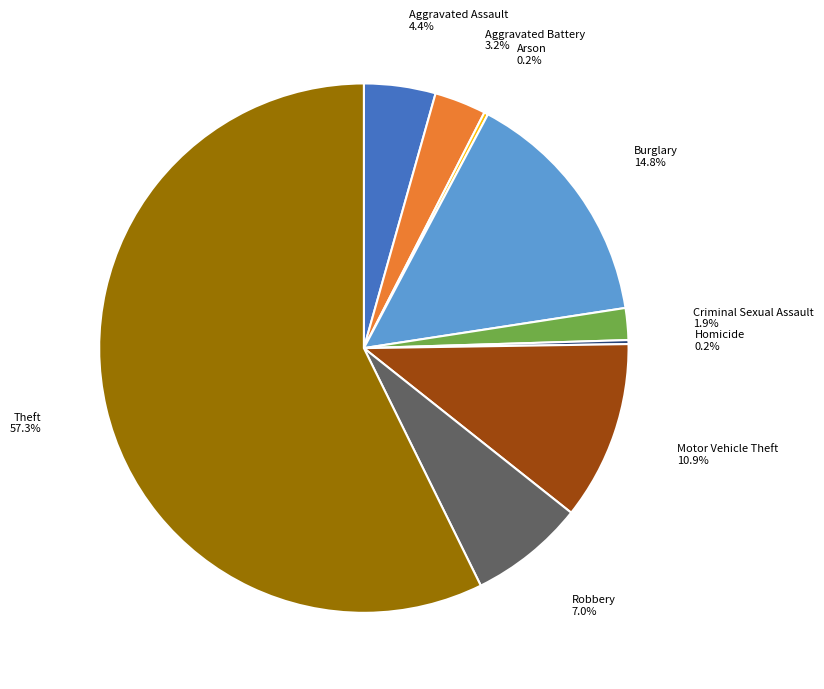

Which slice is the largest?

Theft